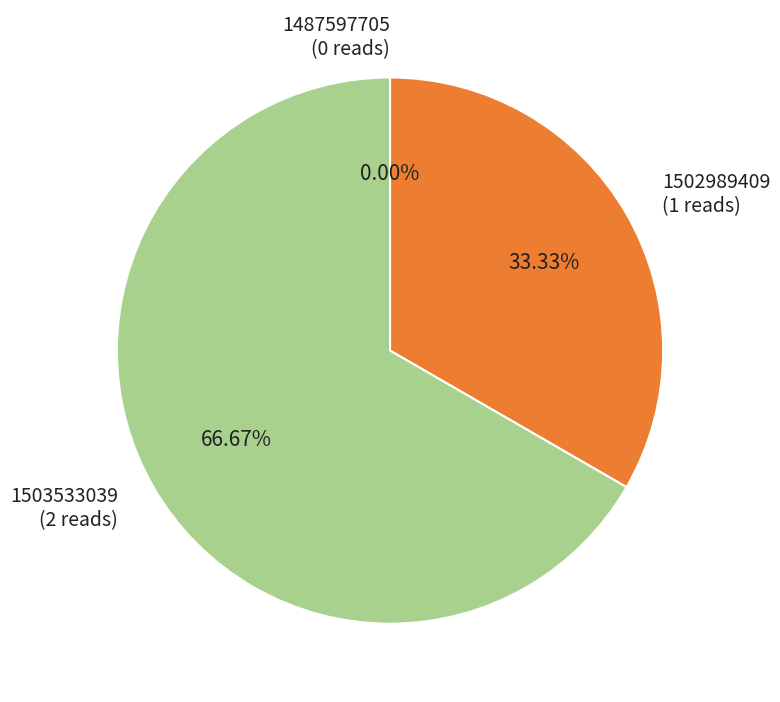

How many segments does this pie chart have?

3